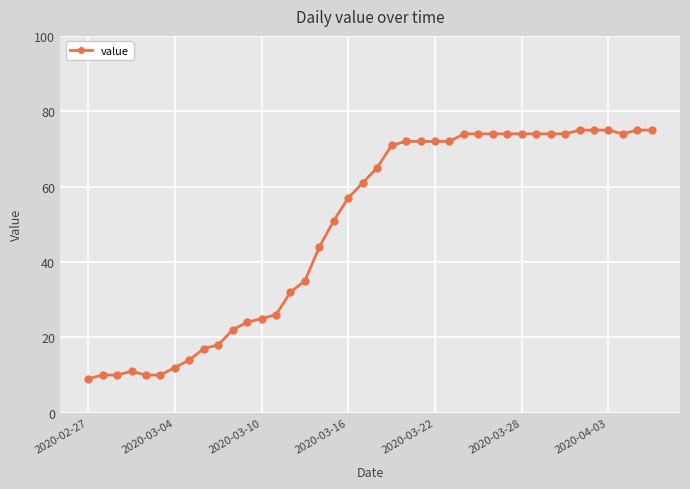

True or false: there are more than 0 points higher than both neighbors.

True